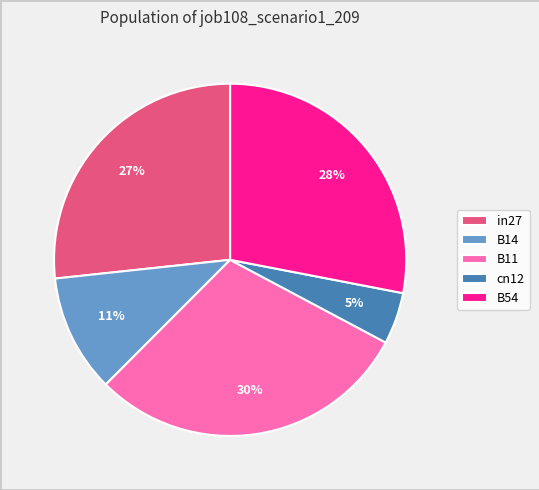

Does B14 represent more than half of the total?

No